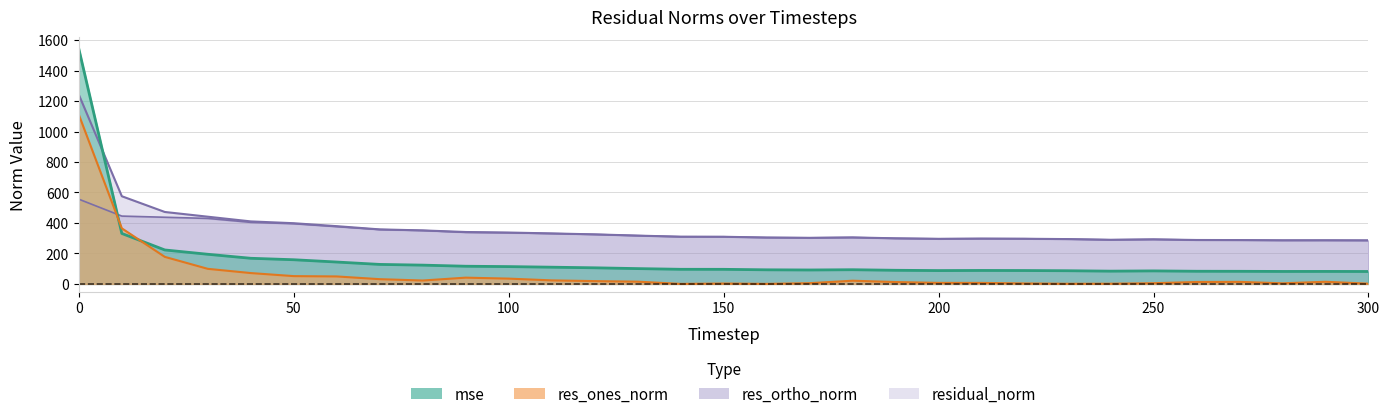

At which category does mse reach its first local peak?

180